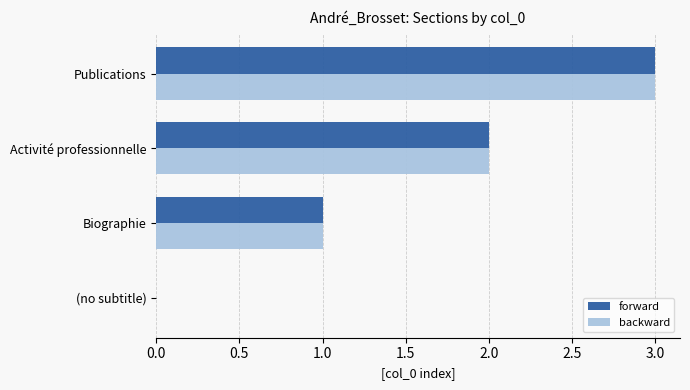

At which category is the sum across all series the highest?

Publications